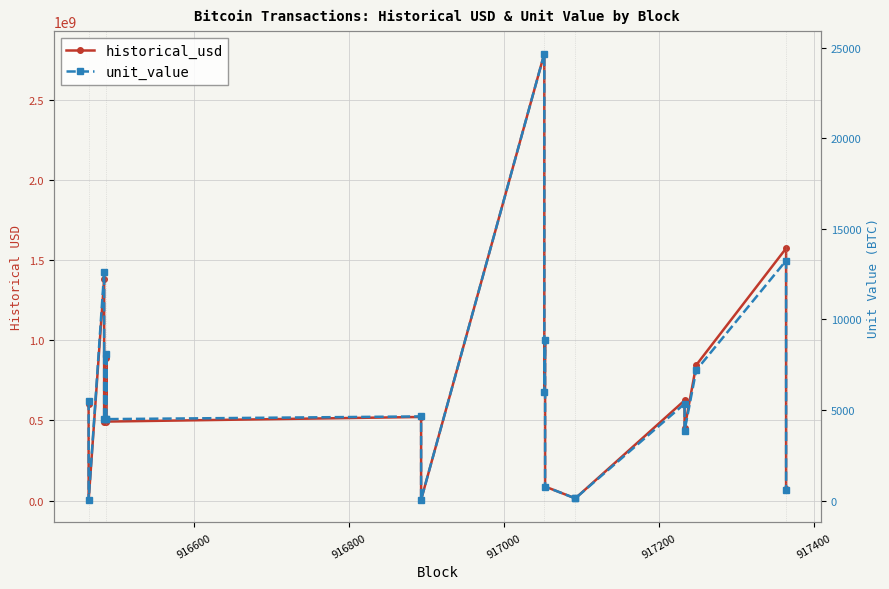

Is it true that historical_usd equals 27252100.3 at 12?

False